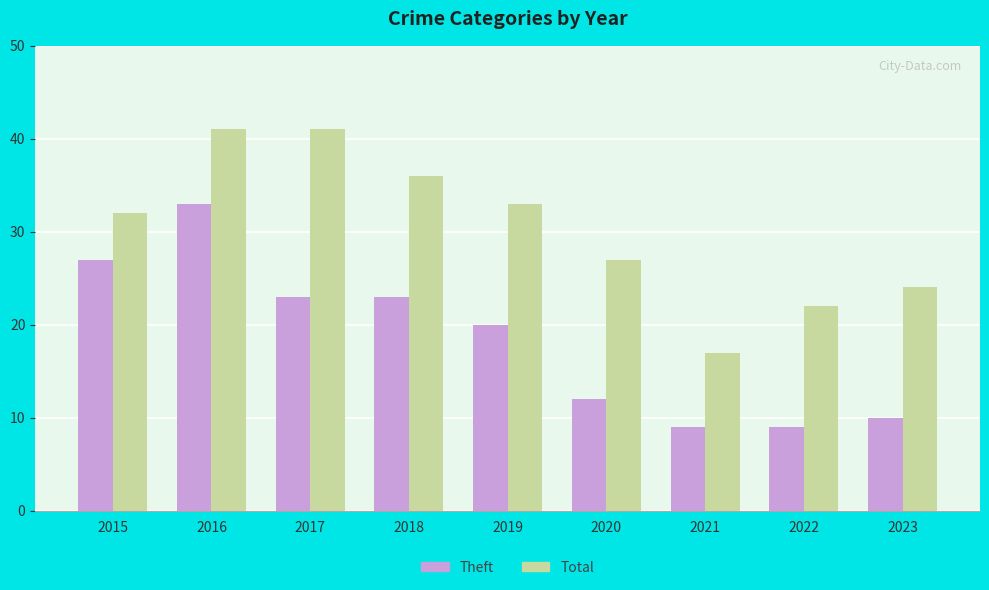

What is the value of the Theft bar at the 8th from the left?

9